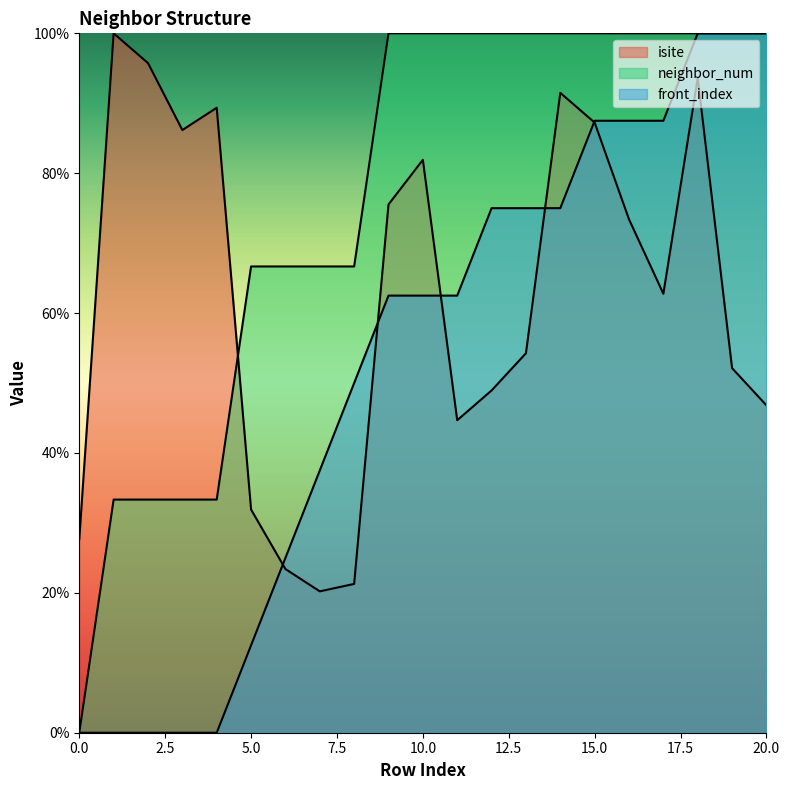

Read the neighbor_num value at 15.

100.0